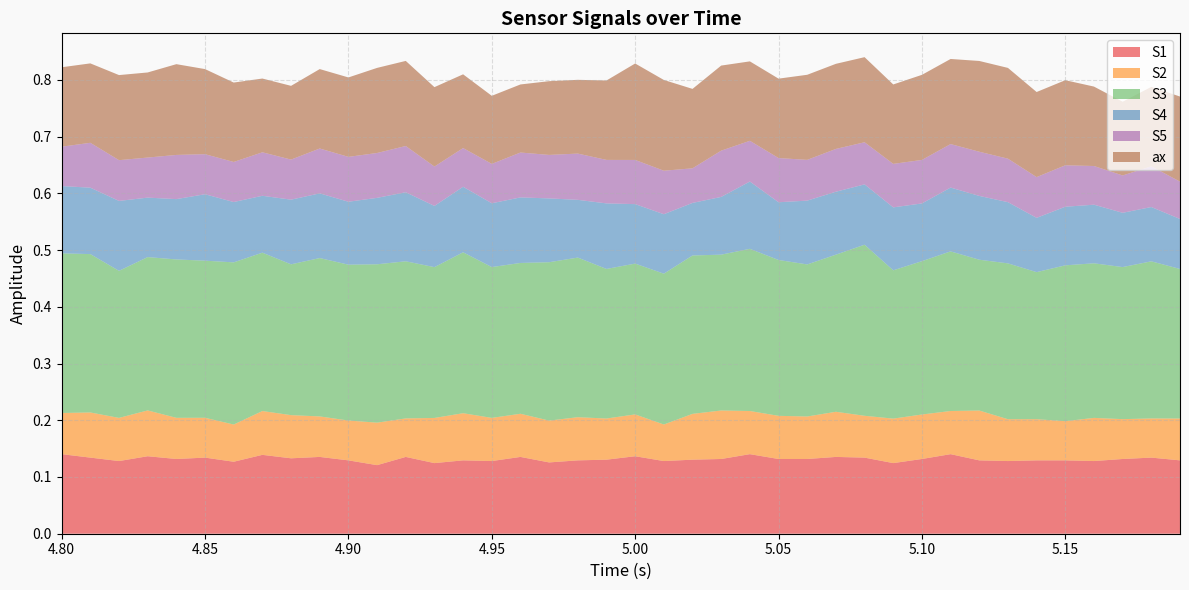

Reading left to right, list all the values displayed in this chart.

S1: 0=0.1	1=0.1	2=0.1	3=0.1	4=0.1	5=0.1	6=0.1	7=0.1	8=0.1	9=0.1	10=0.1	11=0.1	12=0.1	13=0.1	14=0.1	15=0.1	16=0.1	17=0.1	18=0.1	19=0.1	20=0.1	21=0.1	22=0.1	23=0.1	24=0.1	25=0.1	26=0.1	27=0.1	28=0.1	29=0.1	30=0.1	31=0.1	32=0.1	33=0.1	34=0.1	35=0.1	36=0.1	37=0.1	38=0.1	39=0.1
S2: 0=0.1	1=0.1	2=0.1	3=0.1	4=0.1	5=0.1	6=0.1	7=0.1	8=0.1	9=0.1	10=0.1	11=0.1	12=0.1	13=0.1	14=0.1	15=0.1	16=0.1	17=0.1	18=0.1	19=0.1	20=0.1	21=0.1	22=0.1	23=0.1	24=0.1	25=0.1	26=0.1	27=0.1	28=0.1	29=0.1	30=0.1	31=0.1	32=0.1	33=0.1	34=0.1	35=0.1	36=0.1	37=0.1	38=0.1	39=0.1
S3: 0=0.3	1=0.3	2=0.3	3=0.3	4=0.3	5=0.3	6=0.3	7=0.3	8=0.3	9=0.3	10=0.3	11=0.3	12=0.3	13=0.3	14=0.3	15=0.3	16=0.3	17=0.3	18=0.3	19=0.3	20=0.3	21=0.3	22=0.3	23=0.3	24=0.3	25=0.3	26=0.3	27=0.3	28=0.3	29=0.3	30=0.3	31=0.3	32=0.3	33=0.3	34=0.3	35=0.3	36=0.3	37=0.3	38=0.3	39=0.3
S4: 0=0.1	1=0.1	2=0.1	3=0.1	4=0.1	5=0.1	6=0.1	7=0.1	8=0.1	9=0.1	10=0.1	11=0.1	12=0.1	13=0.1	14=0.1	15=0.1	16=0.1	17=0.1	18=0.1	19=0.1	20=0.1	21=0.1	22=0.1	23=0.1	24=0.1	25=0.1	26=0.1	27=0.1	28=0.1	29=0.1	30=0.1	31=0.1	32=0.1	33=0.1	34=0.1	35=0.1	36=0.1	37=0.1	38=0.1	39=0.1
S5: 0=0.1	1=0.1	2=0.1	3=0.1	4=0.1	5=0.1	6=0.1	7=0.1	8=0.1	9=0.1	10=0.1	11=0.1	12=0.1	13=0.1	14=0.1	15=0.1	16=0.1	17=0.1	18=0.1	19=0.1	20=0.1	21=0.1	22=0.1	23=0.1	24=0.1	25=0.1	26=0.1	27=0.1	28=0.1	29=0.1	30=0.1	31=0.1	32=0.1	33=0.1	34=0.1	35=0.1	36=0.1	37=0.1	38=0.1	39=0.1
ax: 0=0.1	1=0.1	2=0.1	3=0.1	4=0.2	5=0.1	6=0.1	7=0.1	8=0.1	9=0.1	10=0.1	11=0.1	12=0.1	13=0.1	14=0.1	15=0.1	16=0.1	17=0.1	18=0.1	19=0.1	20=0.2	21=0.2	22=0.1	23=0.1	24=0.1	25=0.1	26=0.1	27=0.1	28=0.1	29=0.1	30=0.1	31=0.1	32=0.2	33=0.2	34=0.1	35=0.1	36=0.1	37=0.1	38=0.1	39=0.1